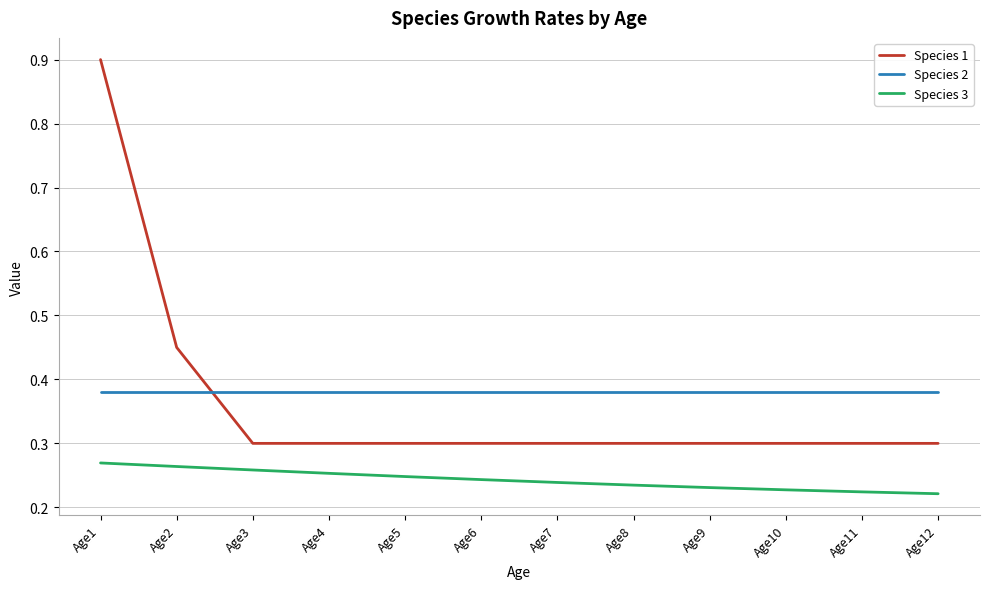

What is the maximum value for Species 1?

0.9